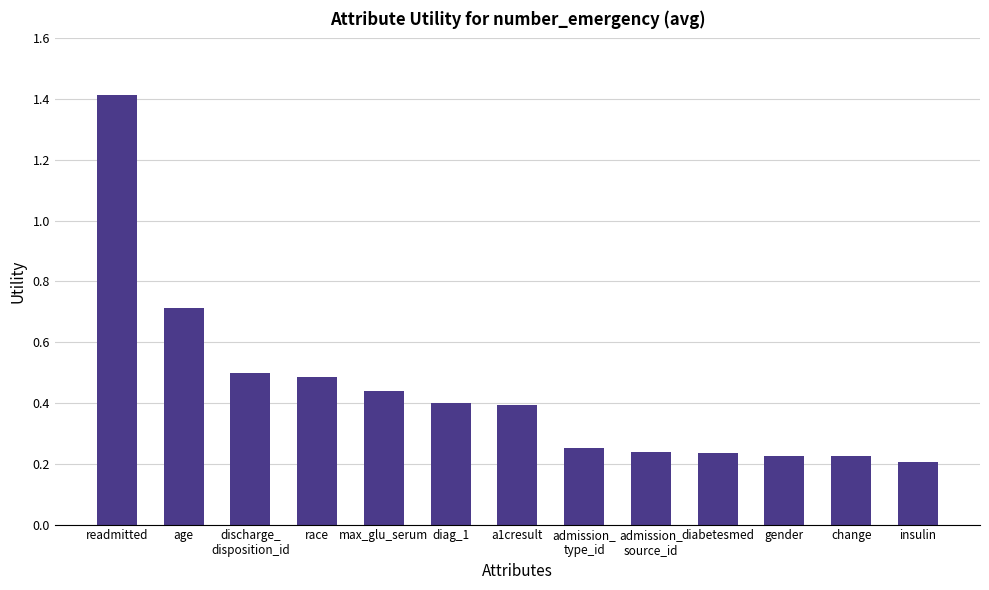

What is the label of the 6th bar from the right?

admission_
type_id